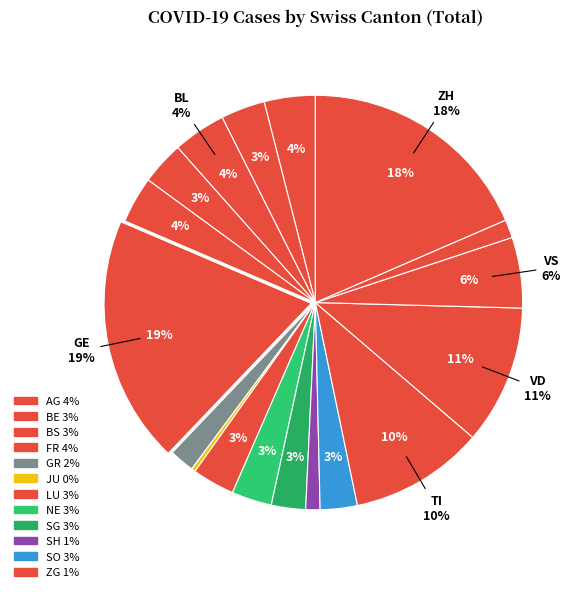

To the nearest percent, what percentage of the pie is ZG?

1%